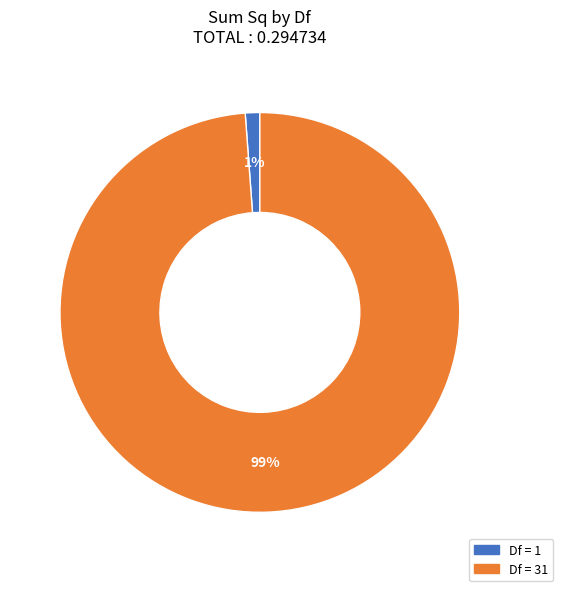

Count the number of slices in the pie.

2